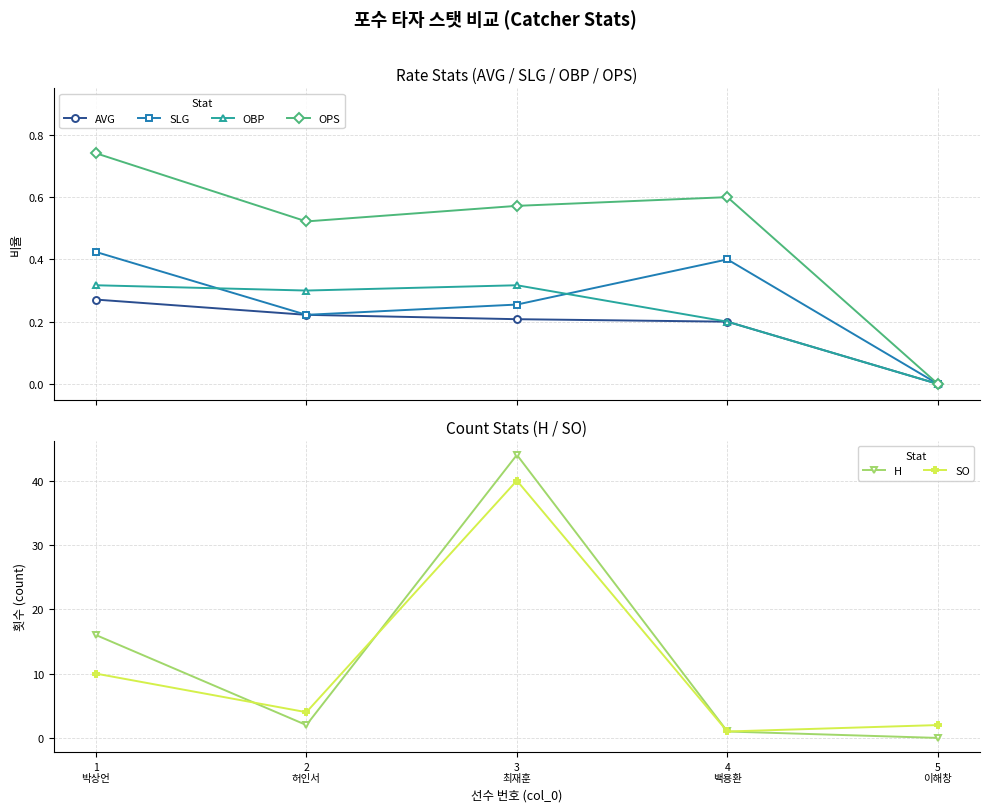

Which series has the largest range (max minus min)?

H